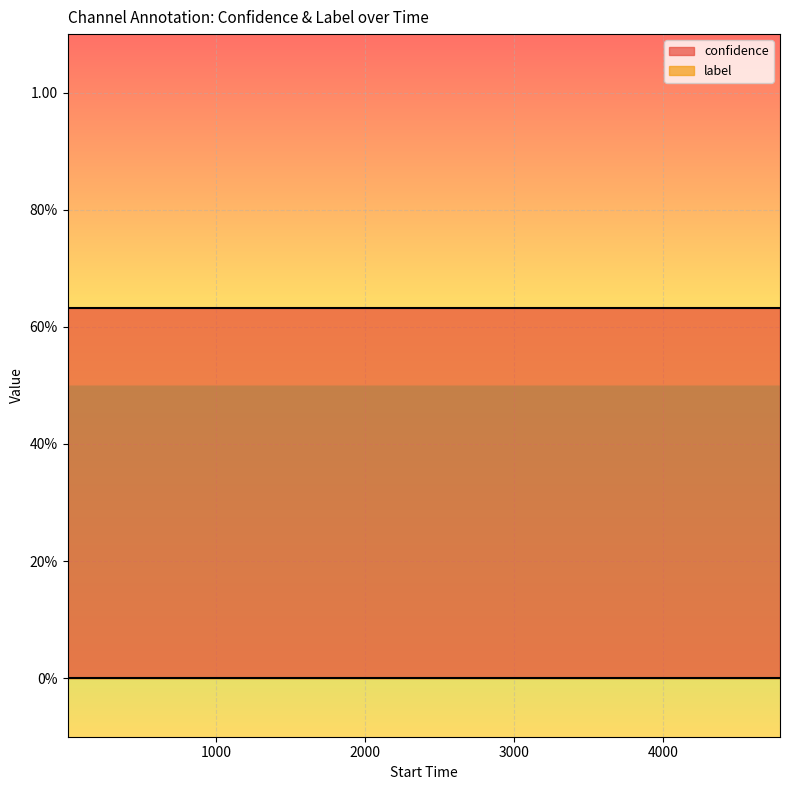

True or false: confidence and label cross at least once.

False